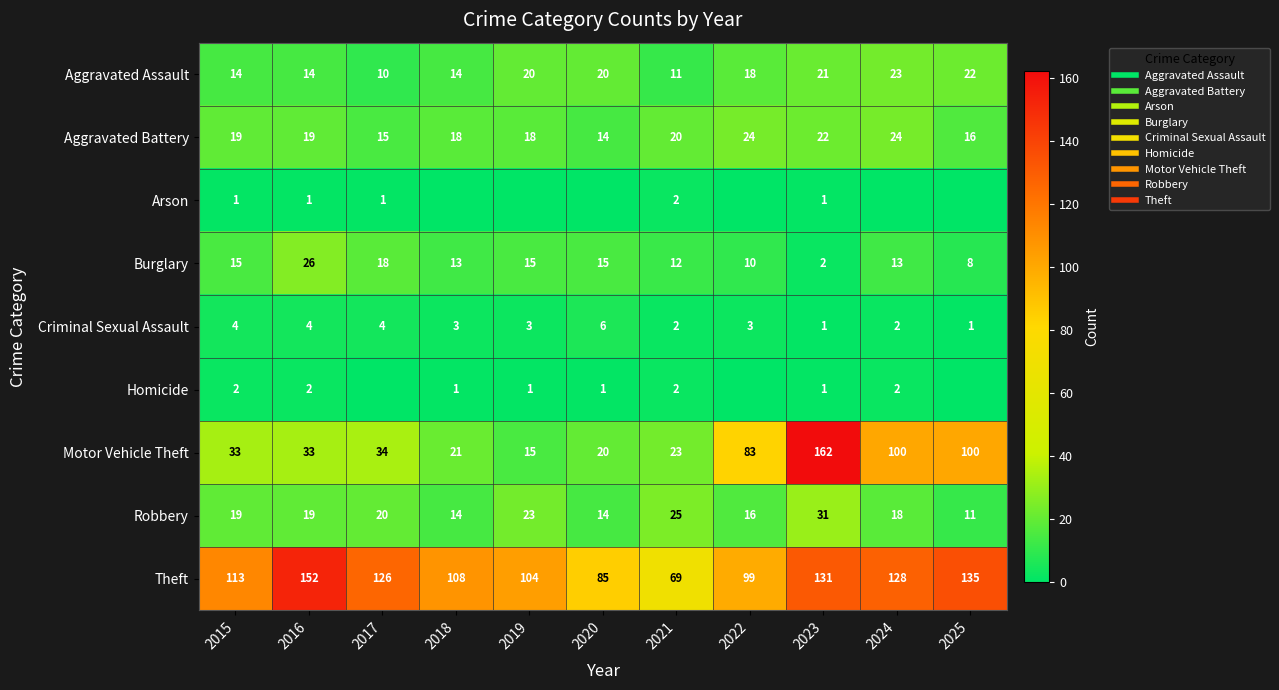

At which label does Robbery first exceed 19?

2017